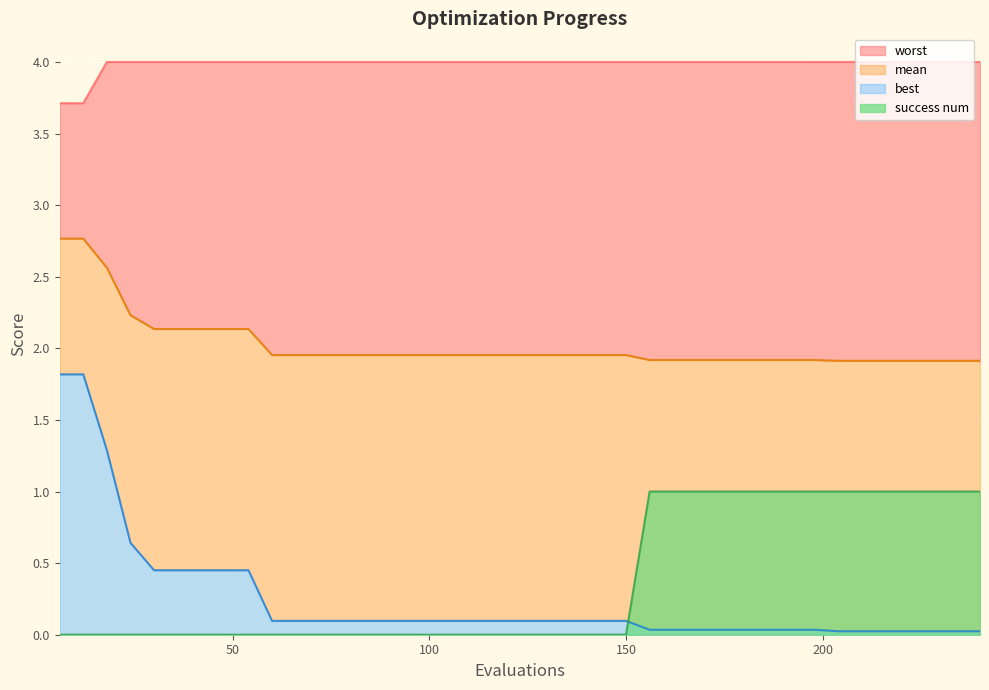

Reading left to right, transcribe all the data shown in this chart.

mean: 6=2.8	12=2.8	18=2.6	24=2.2	30=2.1	36=2.1	42=2.1	48=2.1	54=2.1	60=2.0	66=2.0	72=2.0	78=2.0	84=2.0	90=2.0	96=2.0	102=2.0	108=2.0	114=2.0	120=2.0	126=2.0	132=2.0	138=2.0	144=2.0	150=2.0	156=1.9	162=1.9	168=1.9	174=1.9	180=1.9	186=1.9	192=1.9	198=1.9	204=1.9	210=1.9	216=1.9	222=1.9	228=1.9	234=1.9	240=1.9
best: 6=1.8	12=1.8	18=1.3	24=0.6	30=0.5	36=0.5	42=0.5	48=0.5	54=0.5	60=0.1	66=0.1	72=0.1	78=0.1	84=0.1	90=0.1	96=0.1	102=0.1	108=0.1	114=0.1	120=0.1	126=0.1	132=0.1	138=0.1	144=0.1	150=0.1	156=0.0	162=0.0	168=0.0	174=0.0	180=0.0	186=0.0	192=0.0	198=0.0	204=0.0	210=0.0	216=0.0	222=0.0	228=0.0	234=0.0	240=0.0
worst: 6=3.7	12=3.7	18=4.0	24=4.0	30=4.0	36=4.0	42=4.0	48=4.0	54=4.0	60=4.0	66=4.0	72=4.0	78=4.0	84=4.0	90=4.0	96=4.0	102=4.0	108=4.0	114=4.0	120=4.0	126=4.0	132=4.0	138=4.0	144=4.0	150=4.0	156=4.0	162=4.0	168=4.0	174=4.0	180=4.0	186=4.0	192=4.0	198=4.0	204=4.0	210=4.0	216=4.0	222=4.0	228=4.0	234=4.0	240=4.0
success num: 6=0.0	12=0.0	18=0.0	24=0.0	30=0.0	36=0.0	42=0.0	48=0.0	54=0.0	60=0.0	66=0.0	72=0.0	78=0.0	84=0.0	90=0.0	96=0.0	102=0.0	108=0.0	114=0.0	120=0.0	126=0.0	132=0.0	138=0.0	144=0.0	150=0.0	156=1.0	162=1.0	168=1.0	174=1.0	180=1.0	186=1.0	192=1.0	198=1.0	204=1.0	210=1.0	216=1.0	222=1.0	228=1.0	234=1.0	240=1.0